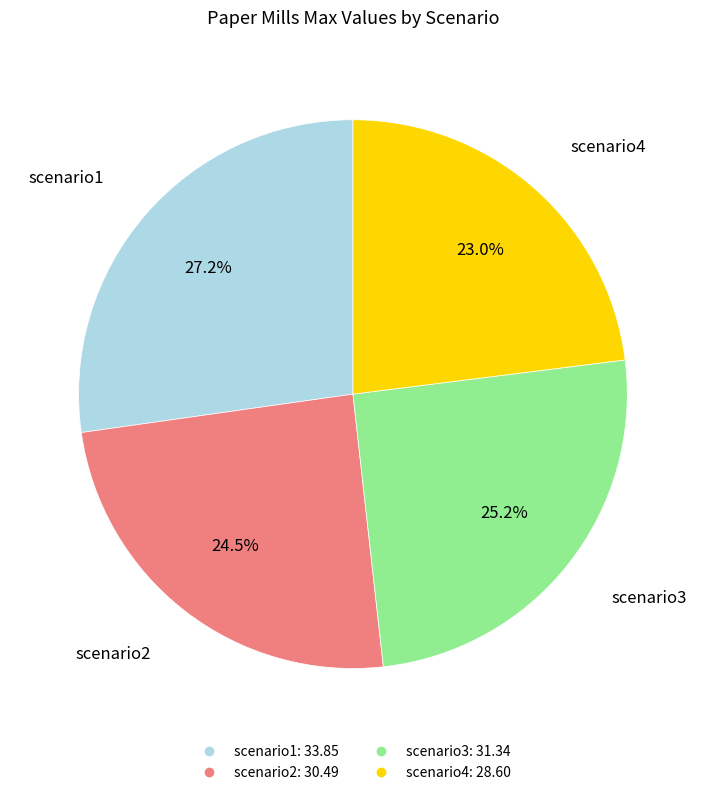

To the nearest percent, what is the average slice percentage?

25%